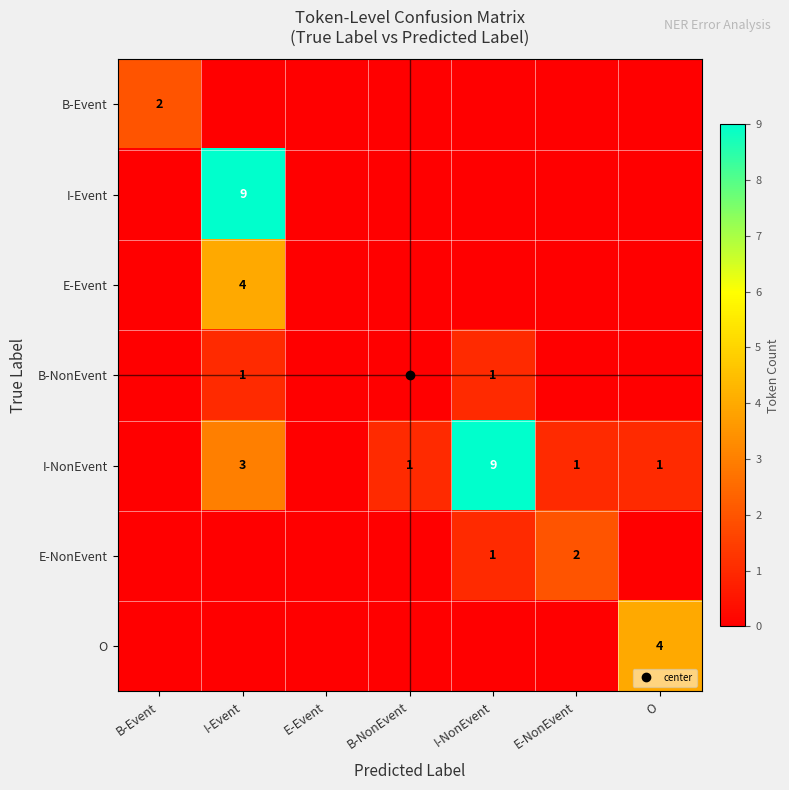

Count the I-Event values in the range 0 to 1.

6